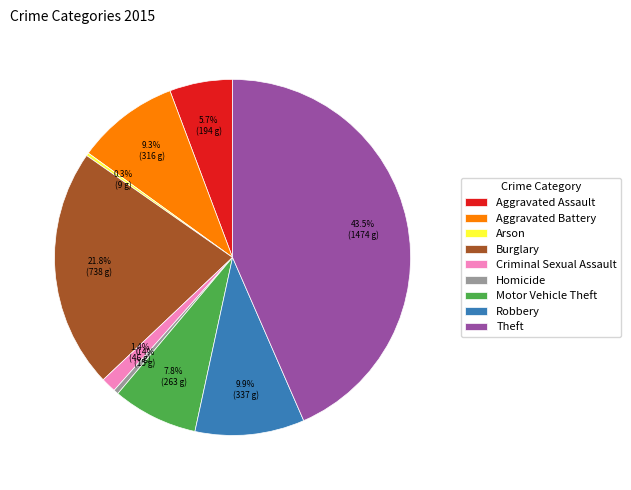

The Burglary slice represents 22% of the pie. True or false?

True